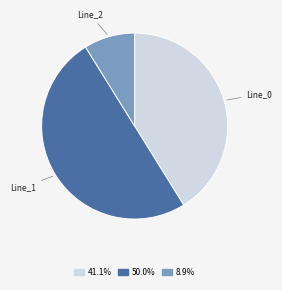

Which category has the biggest portion of the pie?

Line_1